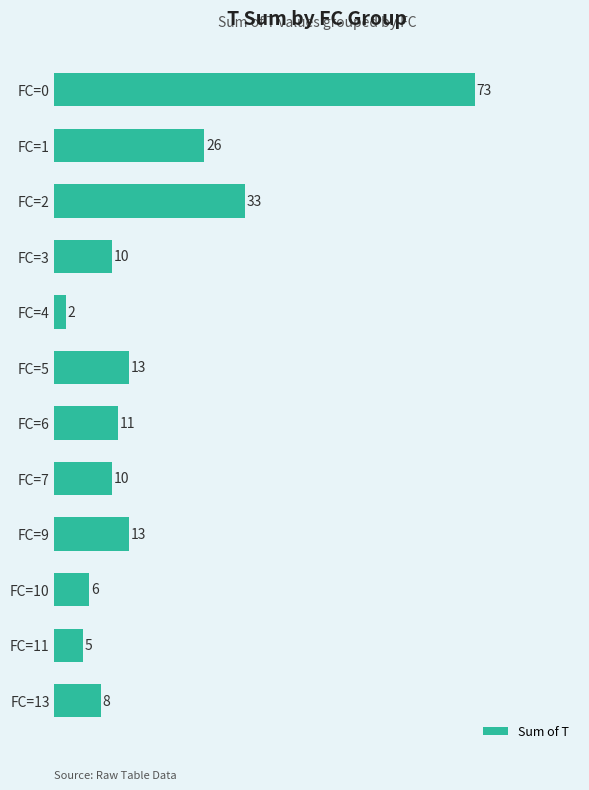

At which label is the value closest to 37?

FC=2